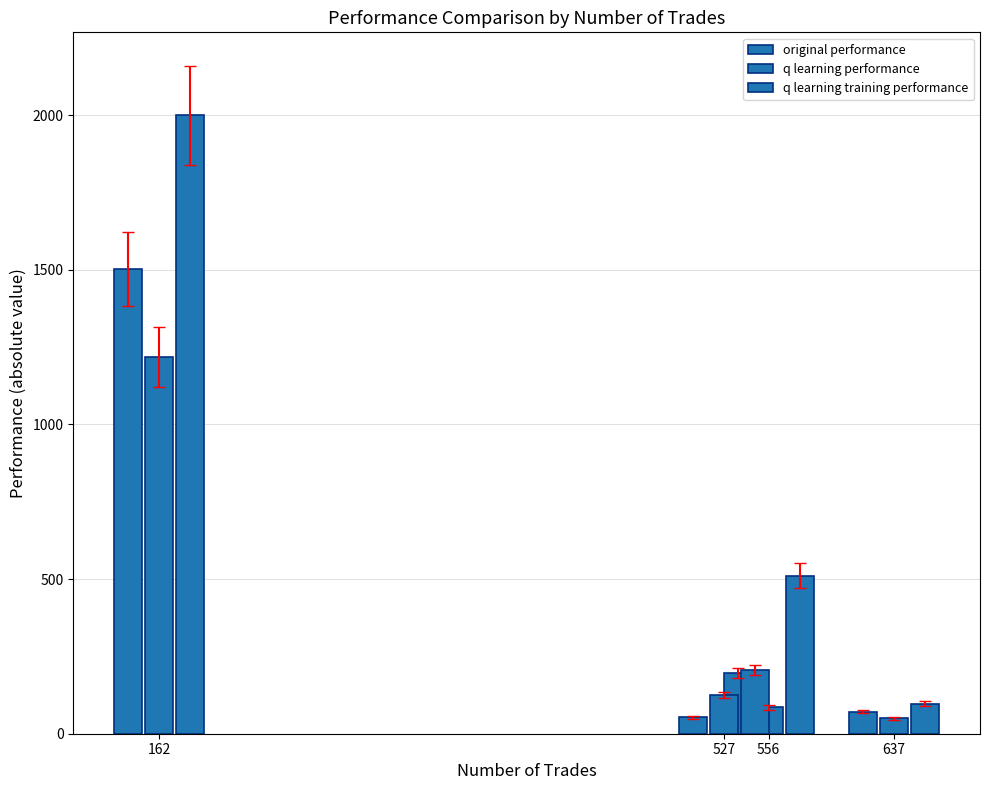

What is the average value of the q learning performance series?

369.2